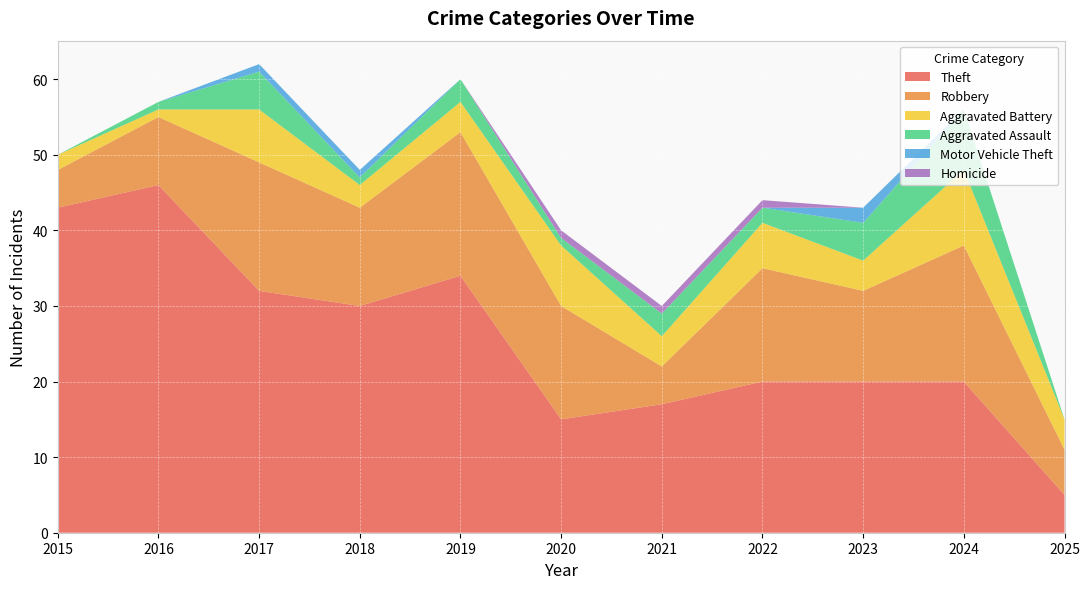

Reading right to left, what are all the values shown in this chart?

Theft: 2025=5	2024=20	2023=20	2022=20	2021=17	2020=15	2019=34	2018=30	2017=32	2016=46	2015=43
Robbery: 2025=6	2024=18	2023=12	2022=15	2021=5	2020=15	2019=19	2018=13	2017=17	2016=9	2015=5
Aggravated Battery: 2025=4	2024=10	2023=4	2022=6	2021=4	2020=8	2019=4	2018=3	2017=7	2016=1	2015=2
Aggravated Assault: 2025=0	2024=8	2023=5	2022=2	2021=3	2020=1	2019=3	2018=1	2017=5	2016=1	2015=0
Motor Vehicle Theft: 2025=0	2024=0	2023=2	2022=0	2021=0	2020=0	2019=0	2018=1	2017=1	2016=0	2015=0
Homicide: 2025=0	2024=0	2023=0	2022=1	2021=1	2020=1	2019=0	2018=0	2017=0	2016=0	2015=0